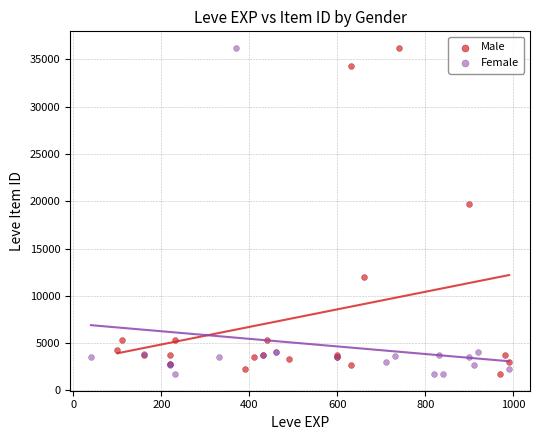

What are all the series names shown in the legend?

Male, Female